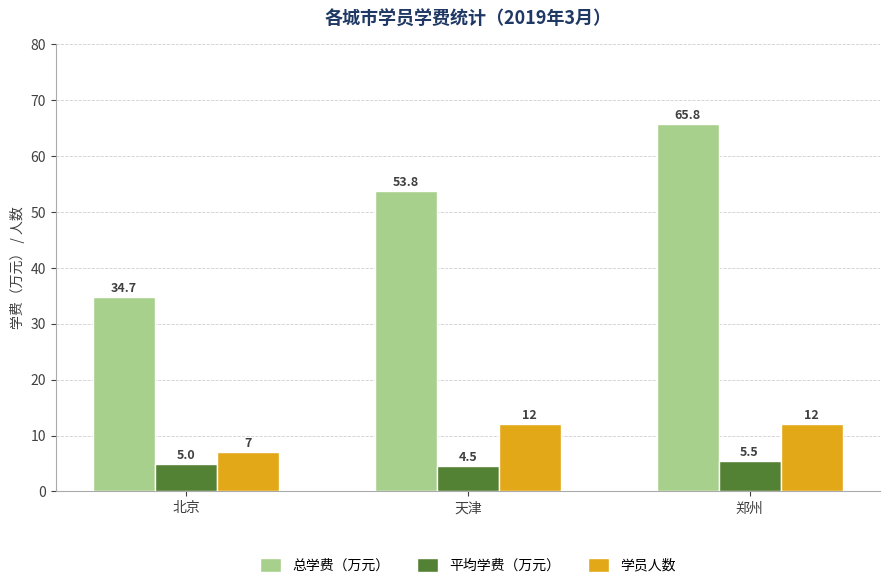

Is it true that 总学费（万元） equals 34.7 at 北京?

True